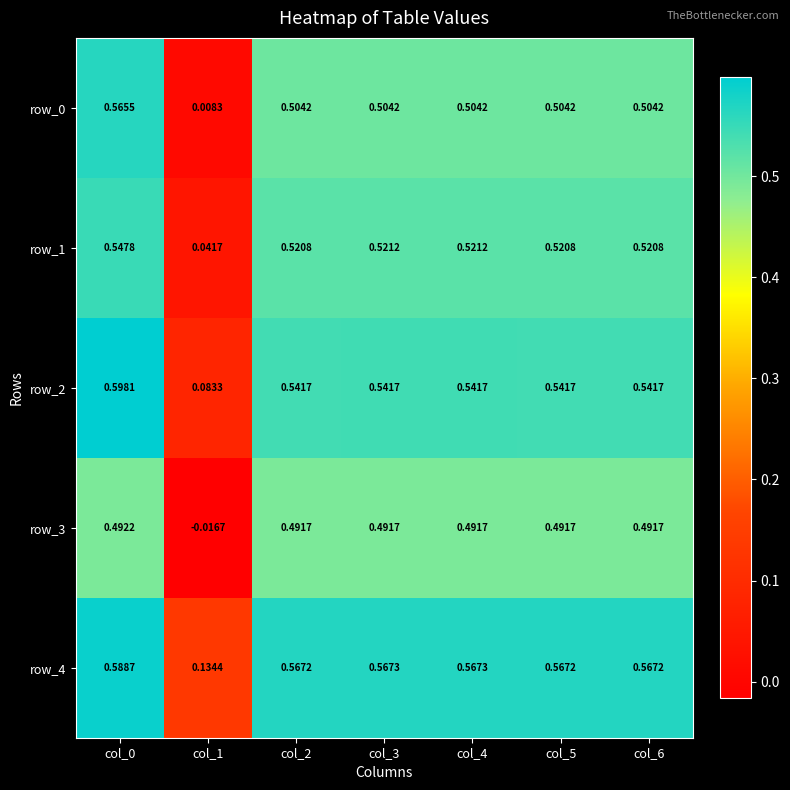

Is the value of row_2 at col_3 greater than the value of row_1 at col_1?

Yes